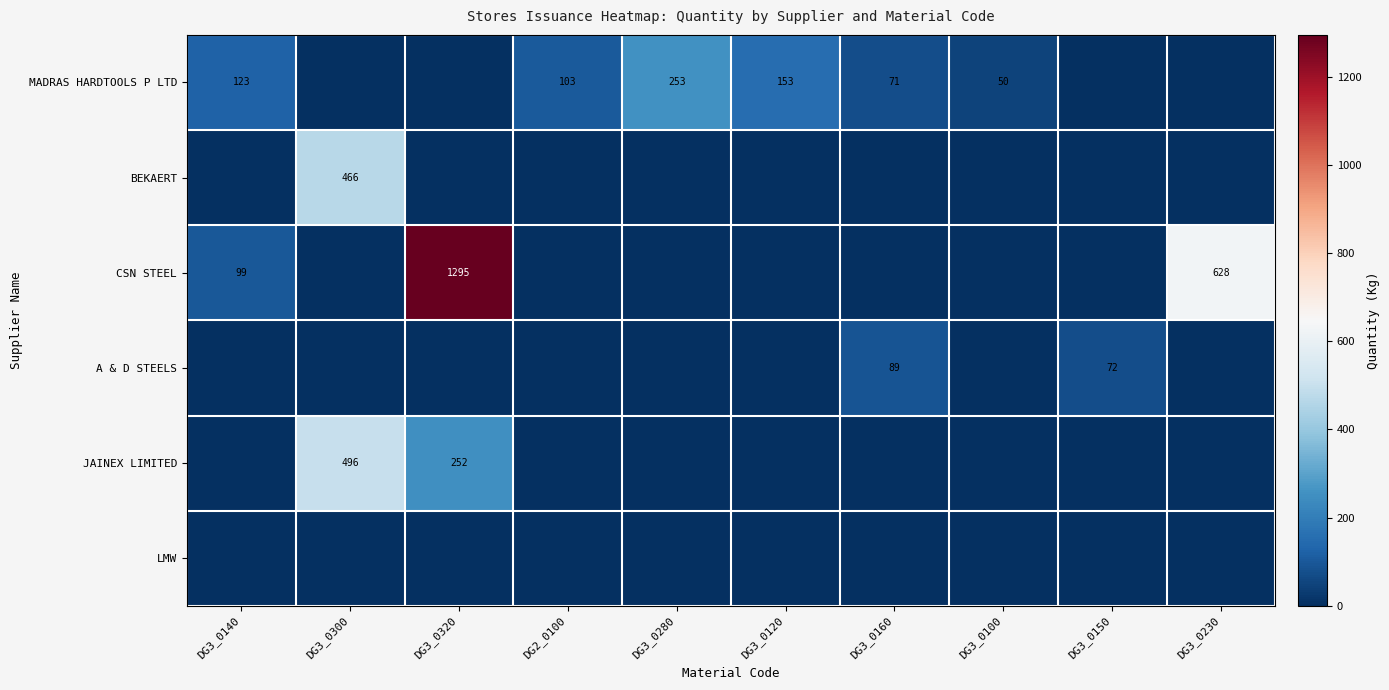

The MADRAS HARDTOOLS P LTD series shows 103 at DG2_0100. True or false?

True